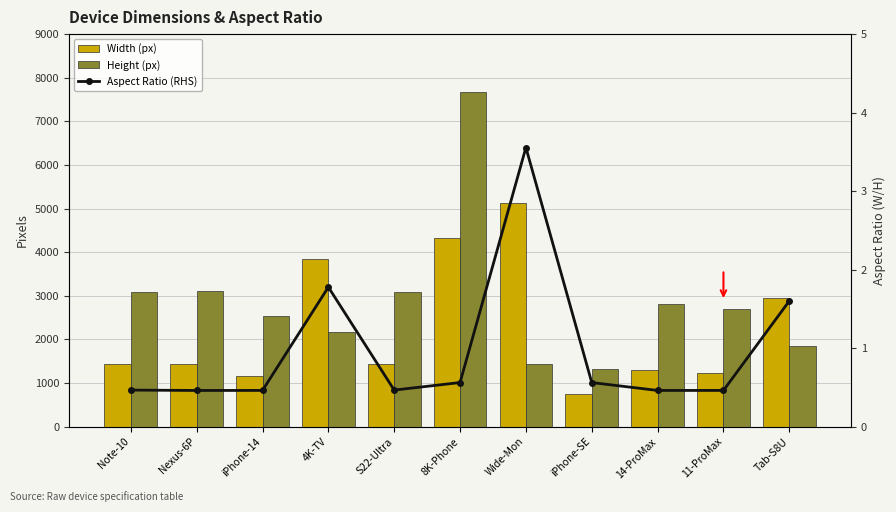

List the series in order of their peak value, highest first.

Height (px), Width (px), Aspect Ratio (RHS)